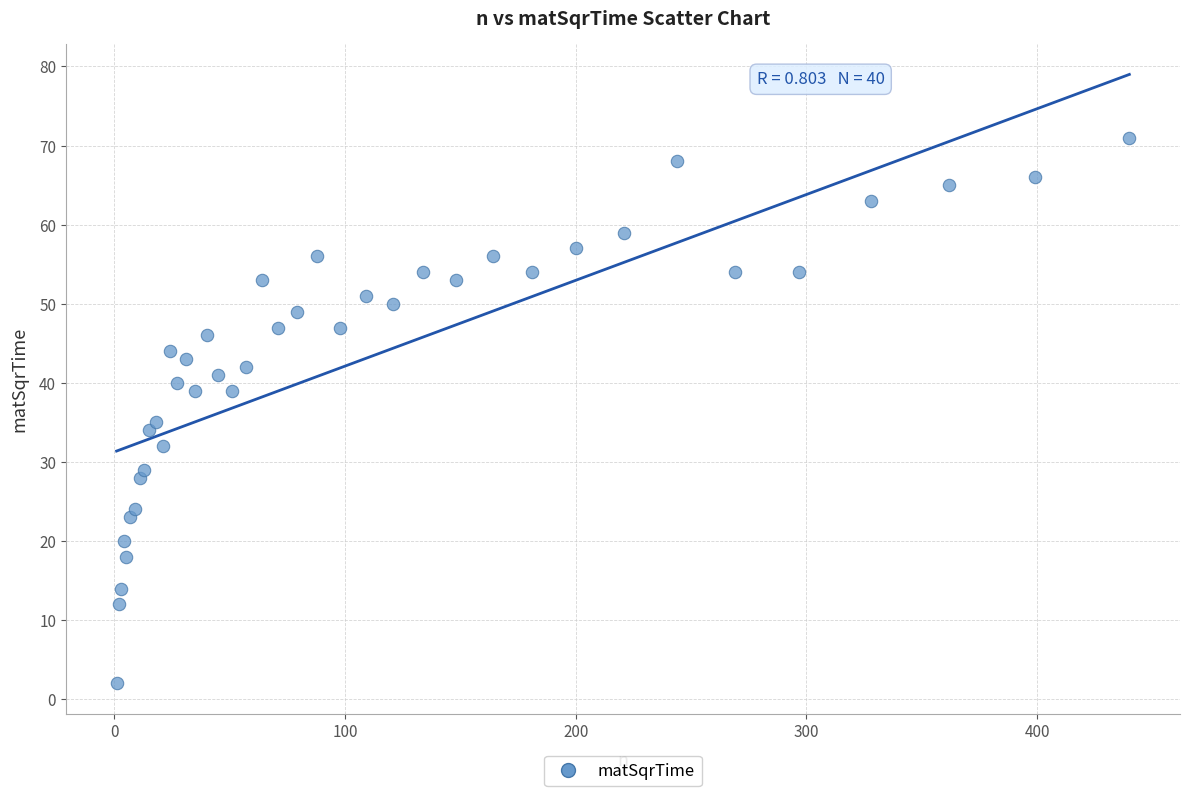

What is the range of X values (max minus min)?

439